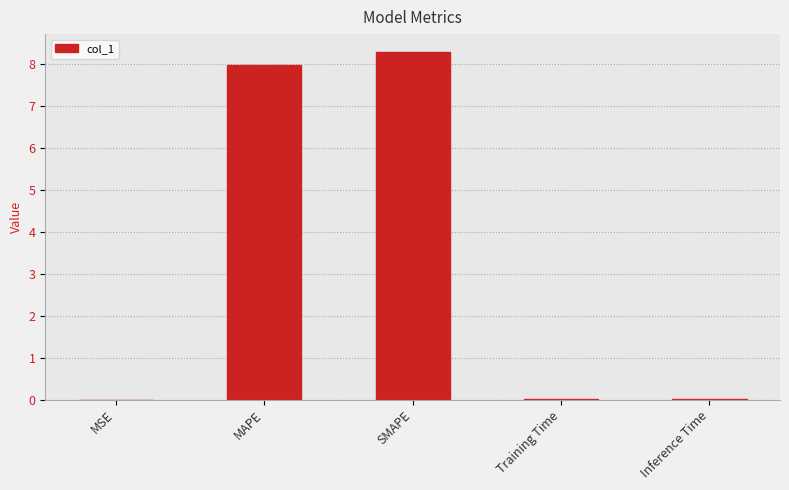

The value at SMAPE is 8.3. True or false?

True